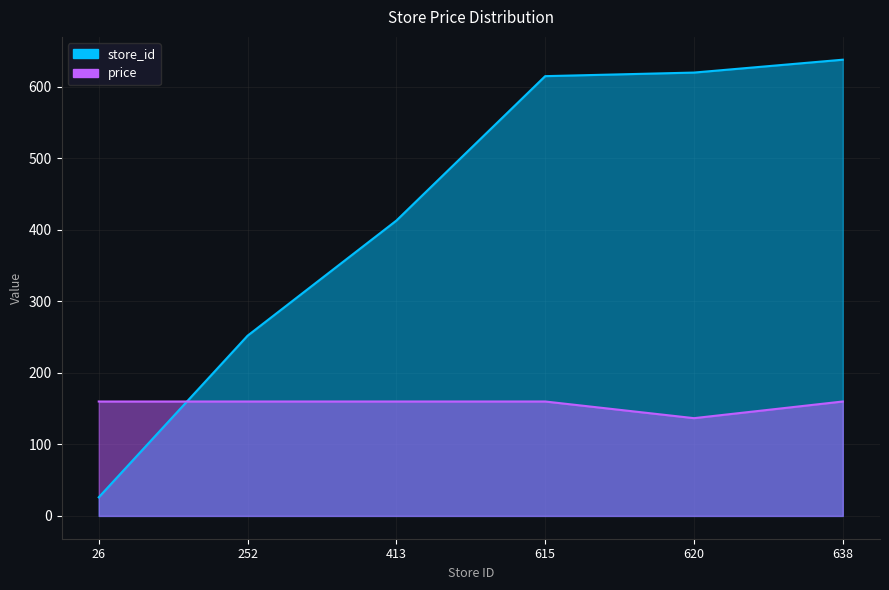

Where is the first local minimum for price?

620